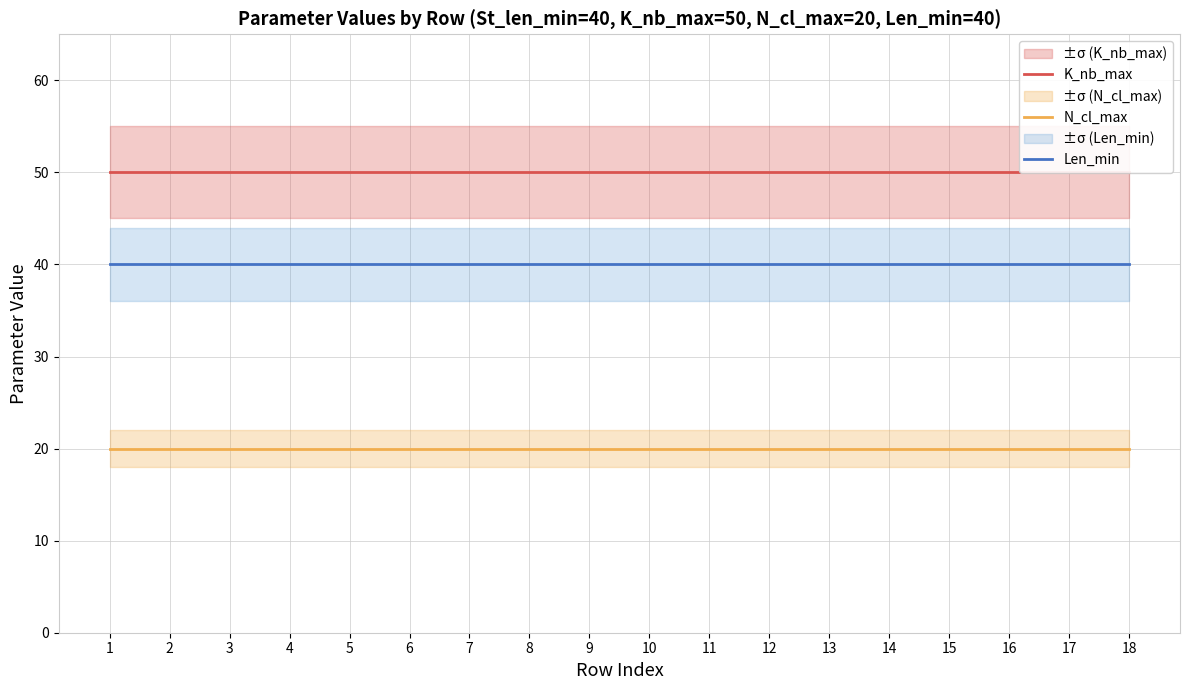

True or false: Len_min and K_nb_max intersect in this chart.

False